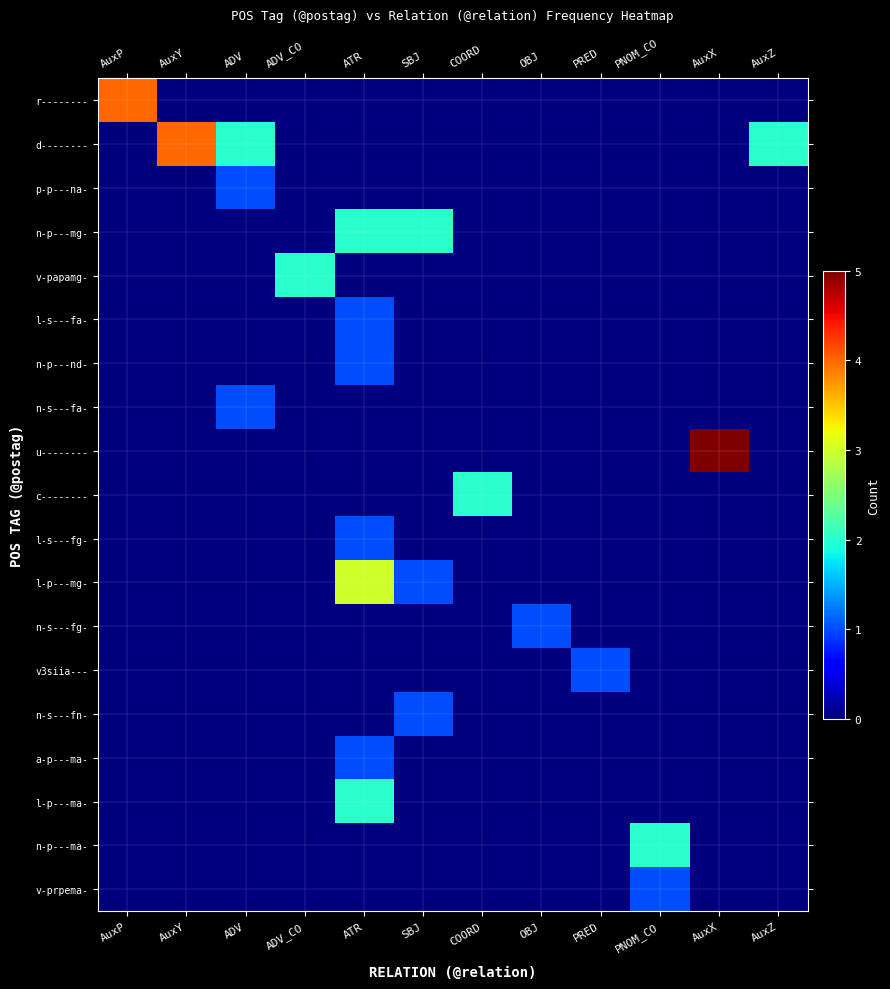

Reading left to right, list all the values displayed in this chart.

r--------: AuxP=4	AuxY=0	ADV=0	ADV_CO=0	ATR=0	SBJ=0	COORD=0	OBJ=0	PRED=0	PNOM_CO=0	AuxX=0	AuxZ=0
d--------: AuxP=0	AuxY=4	ADV=2	ADV_CO=0	ATR=0	SBJ=0	COORD=0	OBJ=0	PRED=0	PNOM_CO=0	AuxX=0	AuxZ=2
p-p---na-: AuxP=0	AuxY=0	ADV=1	ADV_CO=0	ATR=0	SBJ=0	COORD=0	OBJ=0	PRED=0	PNOM_CO=0	AuxX=0	AuxZ=0
n-p---mg-: AuxP=0	AuxY=0	ADV=0	ADV_CO=0	ATR=2	SBJ=2	COORD=0	OBJ=0	PRED=0	PNOM_CO=0	AuxX=0	AuxZ=0
v-papamg-: AuxP=0	AuxY=0	ADV=0	ADV_CO=2	ATR=0	SBJ=0	COORD=0	OBJ=0	PRED=0	PNOM_CO=0	AuxX=0	AuxZ=0
l-s---fa-: AuxP=0	AuxY=0	ADV=0	ADV_CO=0	ATR=1	SBJ=0	COORD=0	OBJ=0	PRED=0	PNOM_CO=0	AuxX=0	AuxZ=0
n-p---nd-: AuxP=0	AuxY=0	ADV=0	ADV_CO=0	ATR=1	SBJ=0	COORD=0	OBJ=0	PRED=0	PNOM_CO=0	AuxX=0	AuxZ=0
n-s---fa-: AuxP=0	AuxY=0	ADV=1	ADV_CO=0	ATR=0	SBJ=0	COORD=0	OBJ=0	PRED=0	PNOM_CO=0	AuxX=0	AuxZ=0
u--------: AuxP=0	AuxY=0	ADV=0	ADV_CO=0	ATR=0	SBJ=0	COORD=0	OBJ=0	PRED=0	PNOM_CO=0	AuxX=5	AuxZ=0
c--------: AuxP=0	AuxY=0	ADV=0	ADV_CO=0	ATR=0	SBJ=0	COORD=2	OBJ=0	PRED=0	PNOM_CO=0	AuxX=0	AuxZ=0
l-s---fg-: AuxP=0	AuxY=0	ADV=0	ADV_CO=0	ATR=1	SBJ=0	COORD=0	OBJ=0	PRED=0	PNOM_CO=0	AuxX=0	AuxZ=0
l-p---mg-: AuxP=0	AuxY=0	ADV=0	ADV_CO=0	ATR=3	SBJ=1	COORD=0	OBJ=0	PRED=0	PNOM_CO=0	AuxX=0	AuxZ=0
n-s---fg-: AuxP=0	AuxY=0	ADV=0	ADV_CO=0	ATR=0	SBJ=0	COORD=0	OBJ=1	PRED=0	PNOM_CO=0	AuxX=0	AuxZ=0
v3siia---: AuxP=0	AuxY=0	ADV=0	ADV_CO=0	ATR=0	SBJ=0	COORD=0	OBJ=0	PRED=1	PNOM_CO=0	AuxX=0	AuxZ=0
n-s---fn-: AuxP=0	AuxY=0	ADV=0	ADV_CO=0	ATR=0	SBJ=1	COORD=0	OBJ=0	PRED=0	PNOM_CO=0	AuxX=0	AuxZ=0
a-p---ma-: AuxP=0	AuxY=0	ADV=0	ADV_CO=0	ATR=1	SBJ=0	COORD=0	OBJ=0	PRED=0	PNOM_CO=0	AuxX=0	AuxZ=0
l-p---ma-: AuxP=0	AuxY=0	ADV=0	ADV_CO=0	ATR=2	SBJ=0	COORD=0	OBJ=0	PRED=0	PNOM_CO=0	AuxX=0	AuxZ=0
n-p---ma-: AuxP=0	AuxY=0	ADV=0	ADV_CO=0	ATR=0	SBJ=0	COORD=0	OBJ=0	PRED=0	PNOM_CO=2	AuxX=0	AuxZ=0
v-prpema-: AuxP=0	AuxY=0	ADV=0	ADV_CO=0	ATR=0	SBJ=0	COORD=0	OBJ=0	PRED=0	PNOM_CO=1	AuxX=0	AuxZ=0